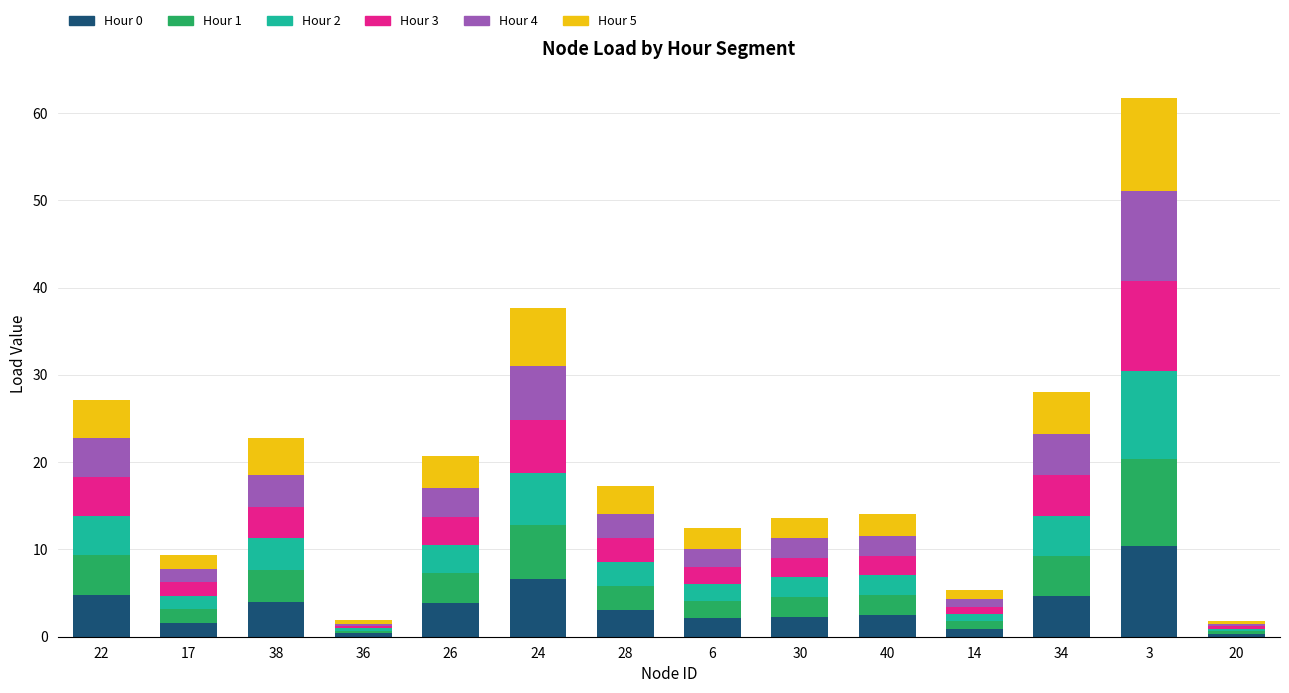

Is it true that Hour 0 equals 7.3 at 22?

False